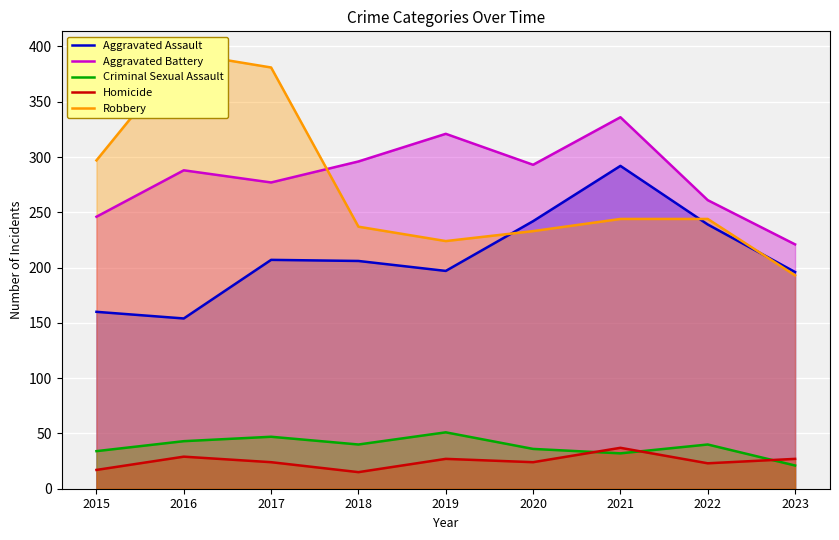

Where is the first local minimum for Criminal Sexual Assault?

2018